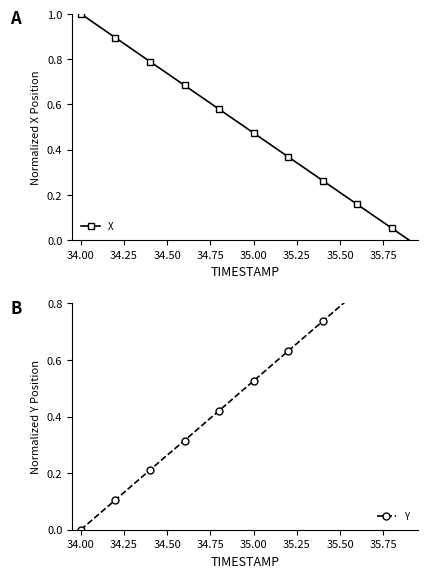

True or false: X has more than 1 interior local peaks.

False